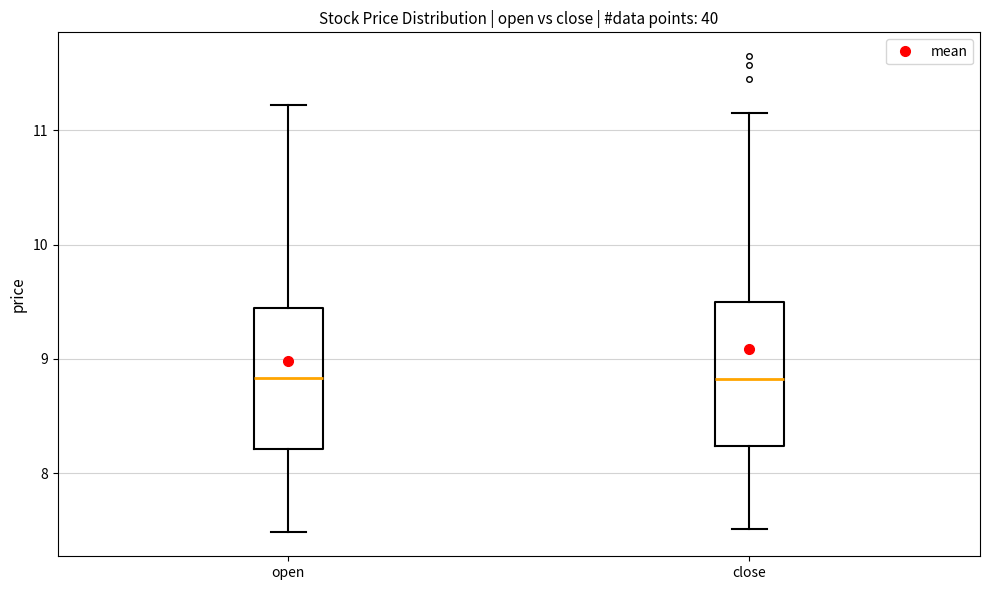

Reading left to right, read every box against the y-axis: the position of its median line, the range the box covers, and the ends of its whiskers. The values are not printed on the chart, so give them approximately, as read against the axis.

open: median 8.8, box 8.2 to 9.4, whiskers 7.5 to 11.2
close: median 8.8, box 8.2 to 9.5, whiskers 7.5 to 11.2